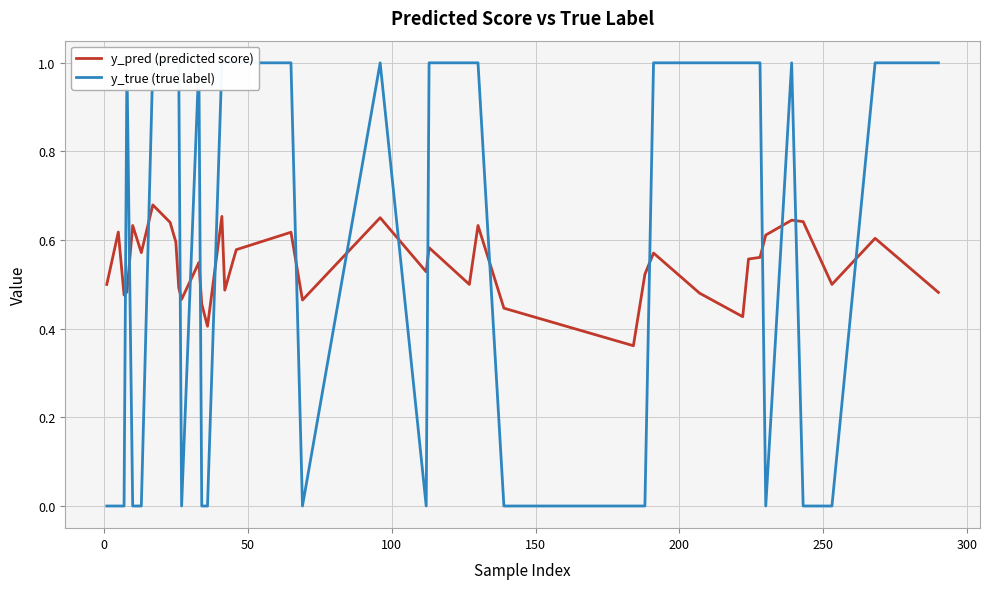

What is the difference between the maximum and minimum values in the y_pred (predicted score) series?

0.3